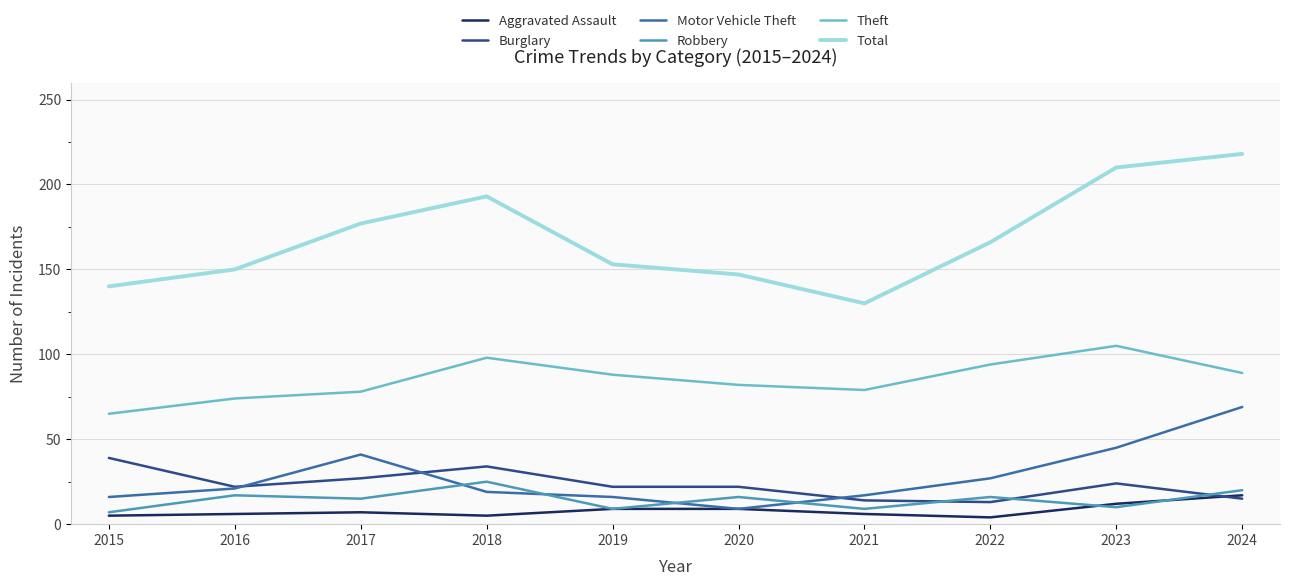

Between 2015 and 2018, which series saw the biggest shift?

Total